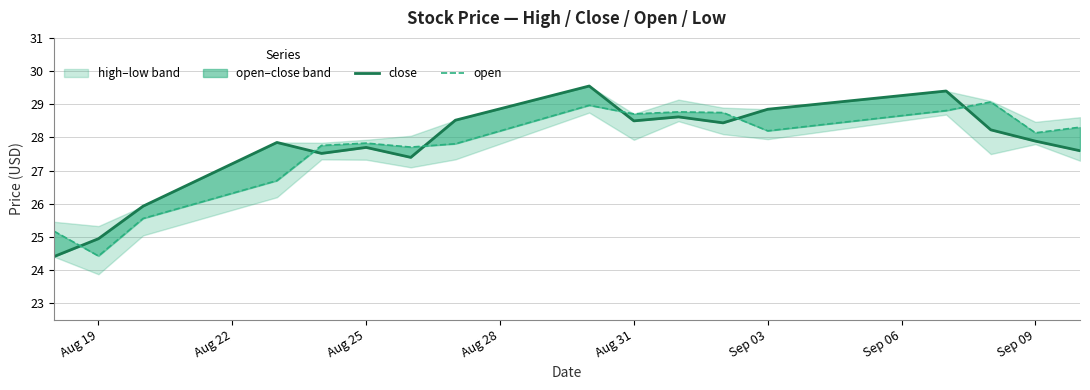

What is the average value of the open series?

27.7